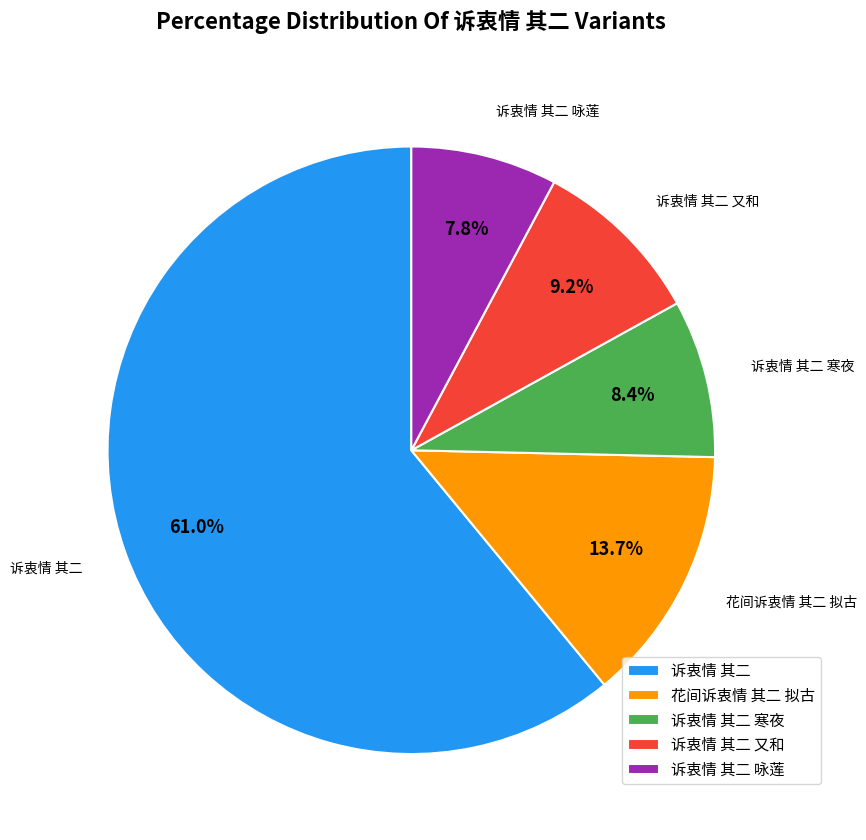

Combined, what portion of the pie is 诉衷情 其二 又和 and 诉衷情 其二?

70.1%